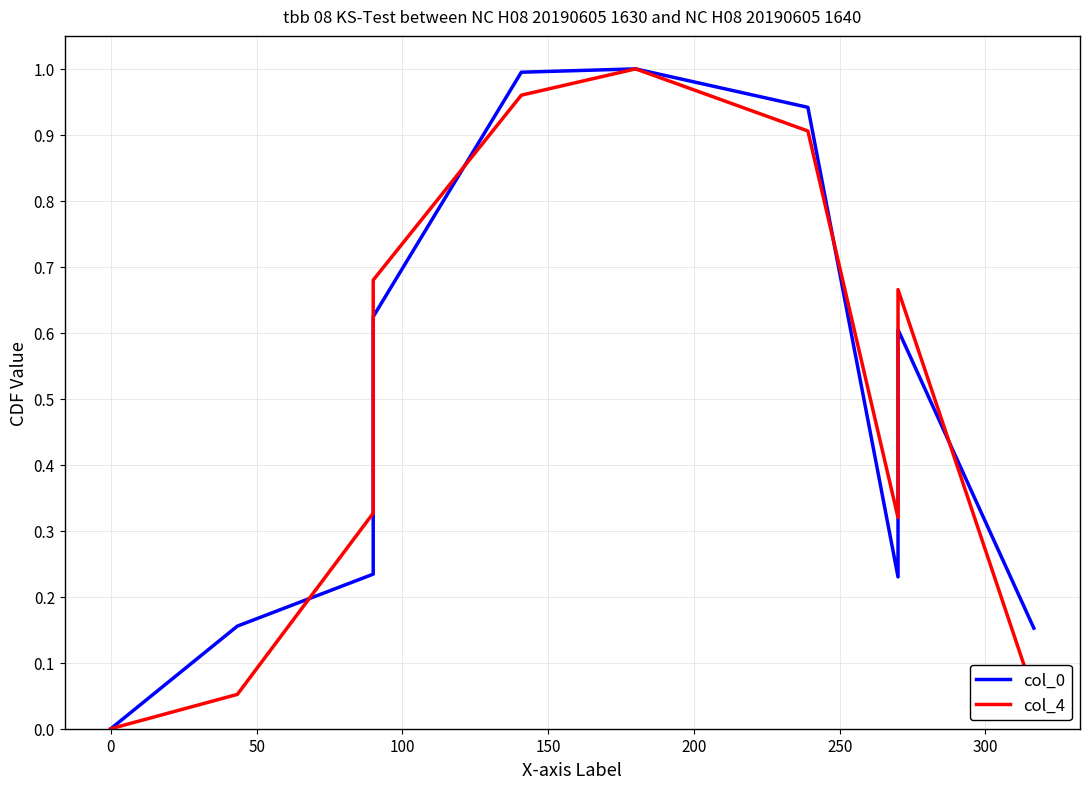

Reading right to left, transcribe all the data shown in this chart.

col_0: 0.2	0.6	0.2	0.9	1.0	1.0	0.6	0.2	0.2	0.0
col_4: 0.1	0.7	0.3	0.9	1.0	1.0	0.7	0.3	0.1	0.0